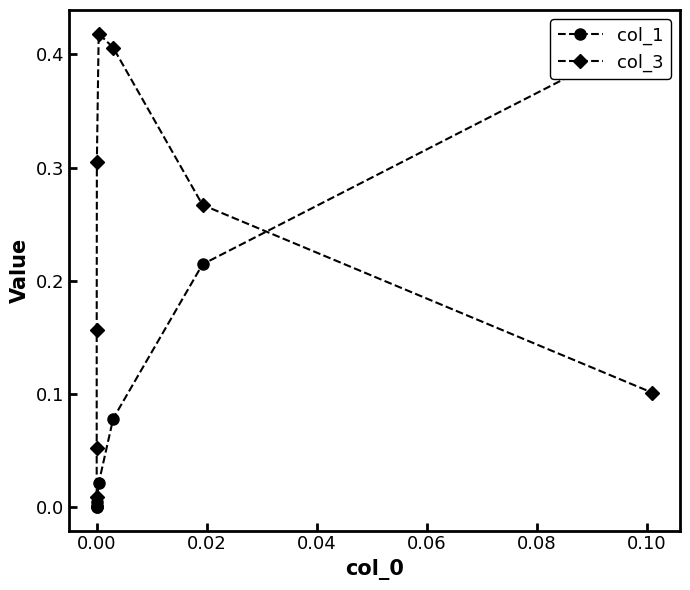

What is the label of the 6th point from the right?

0.02